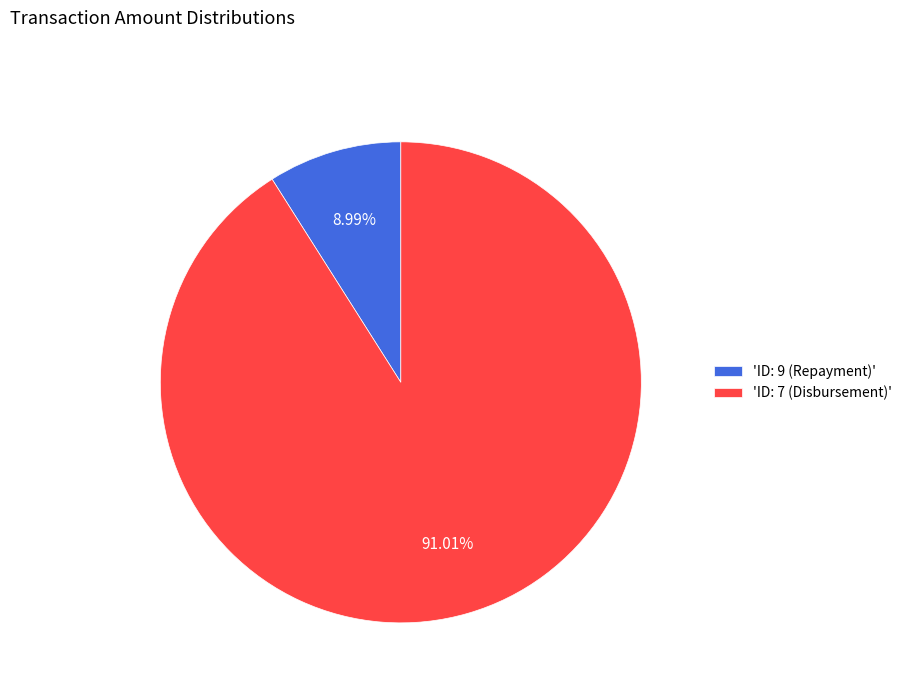

Which slice represents more than half of the pie?

'ID: 7 (Disbursement)'